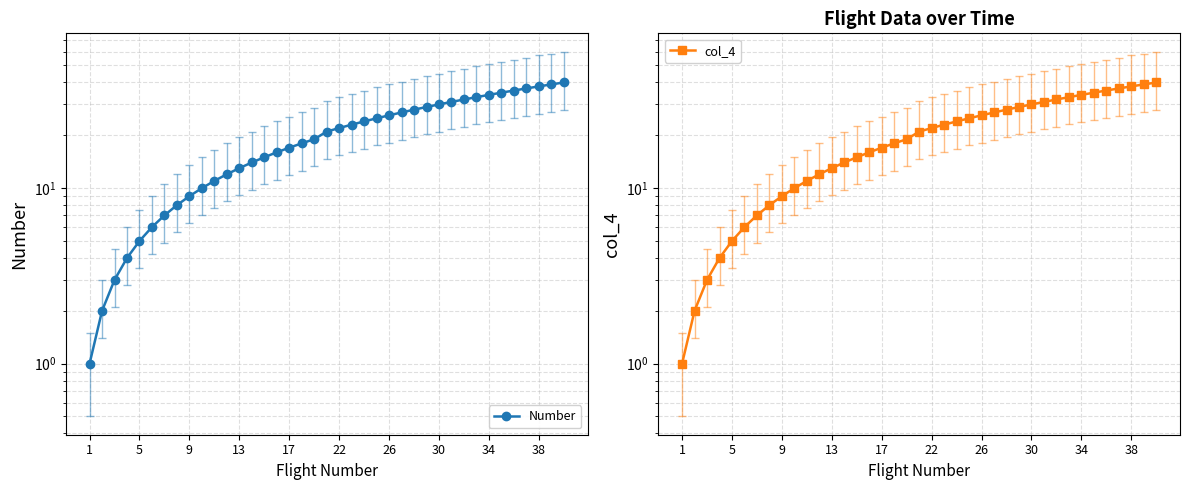

What is the difference between the maximum and minimum values in the Number series?

39